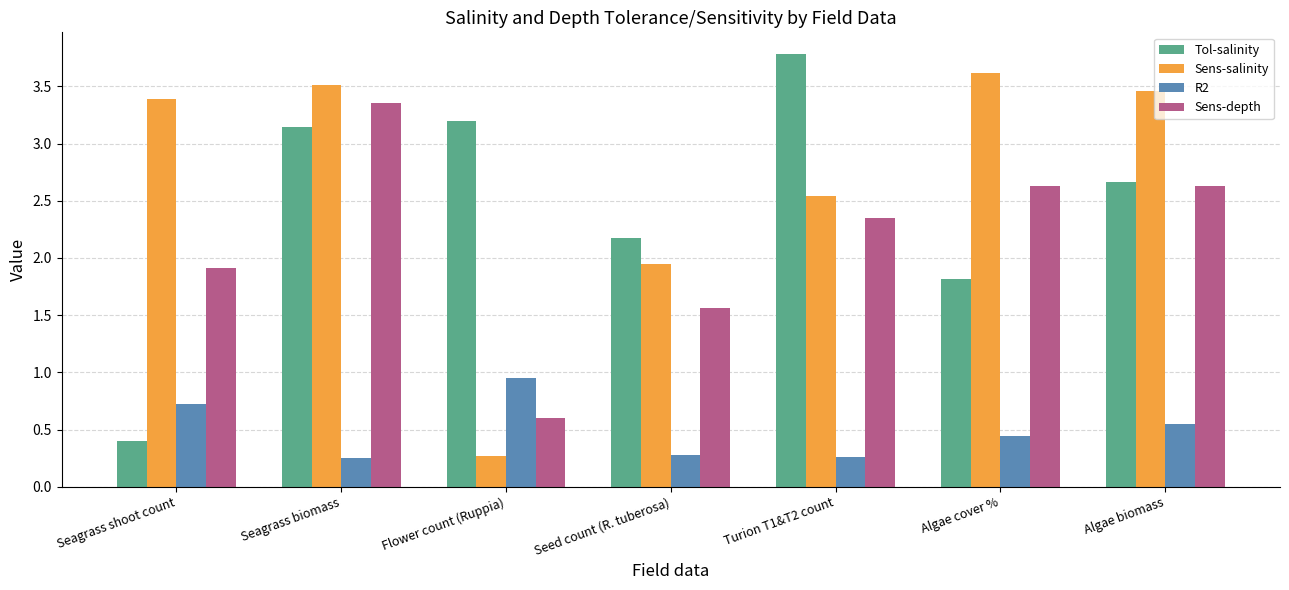

What is the minimum value for Sens-depth?

0.6